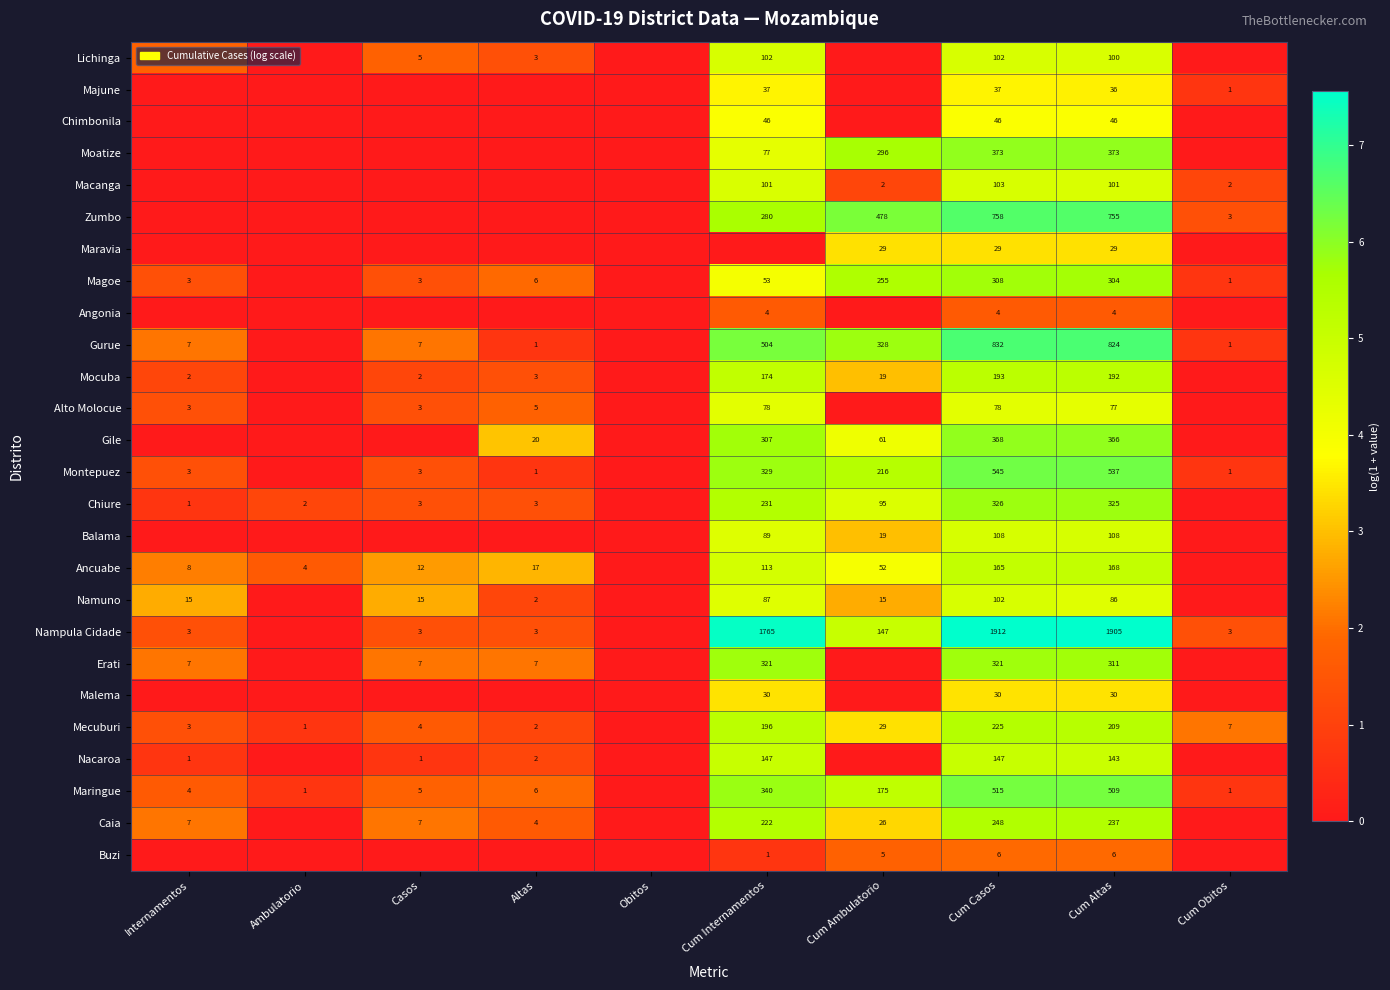

At which category is the sum across all series the highest?

Cum Casos